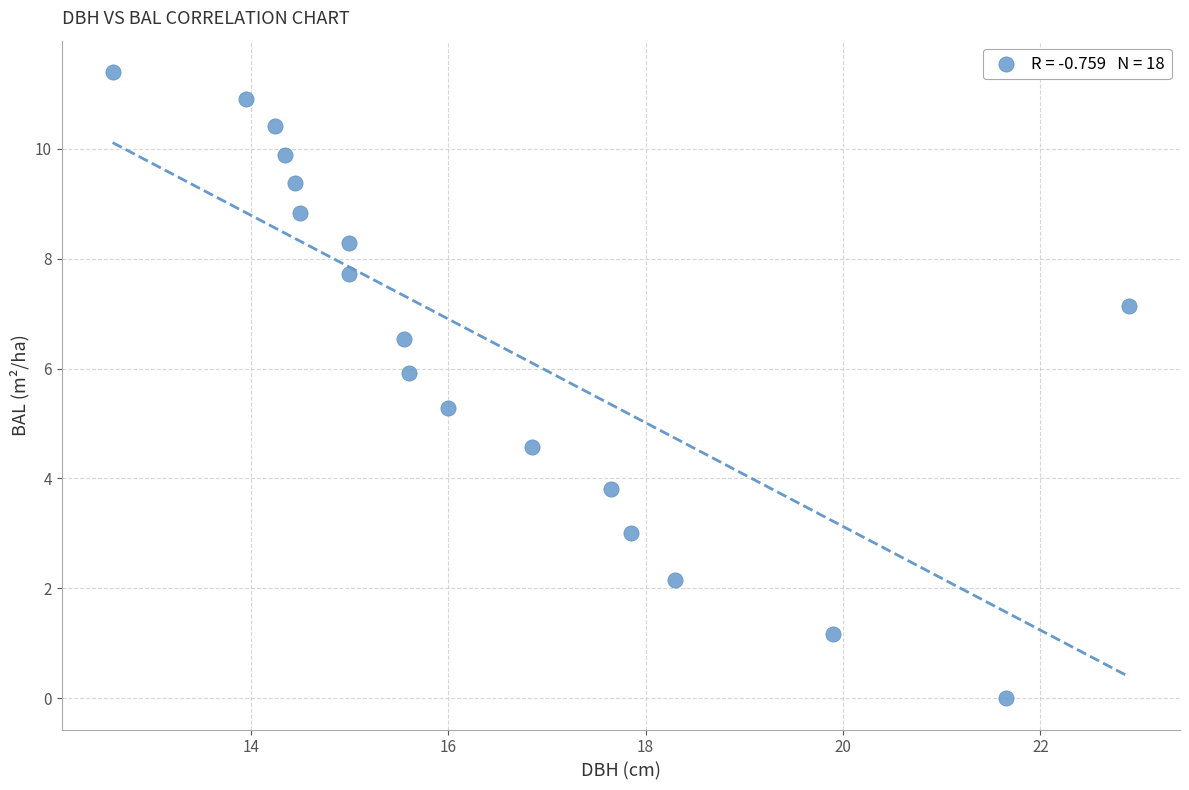

What is the range of Y values (max minus min)?

11.4